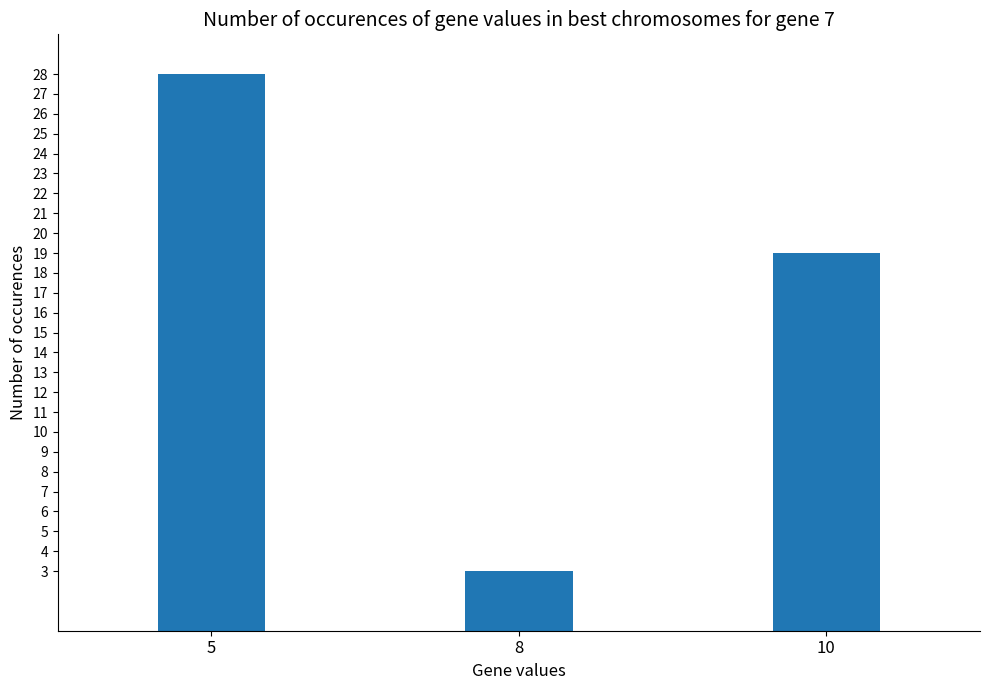

Reading right to left, extract all data points from this chart.

10=19	8=3	5=28